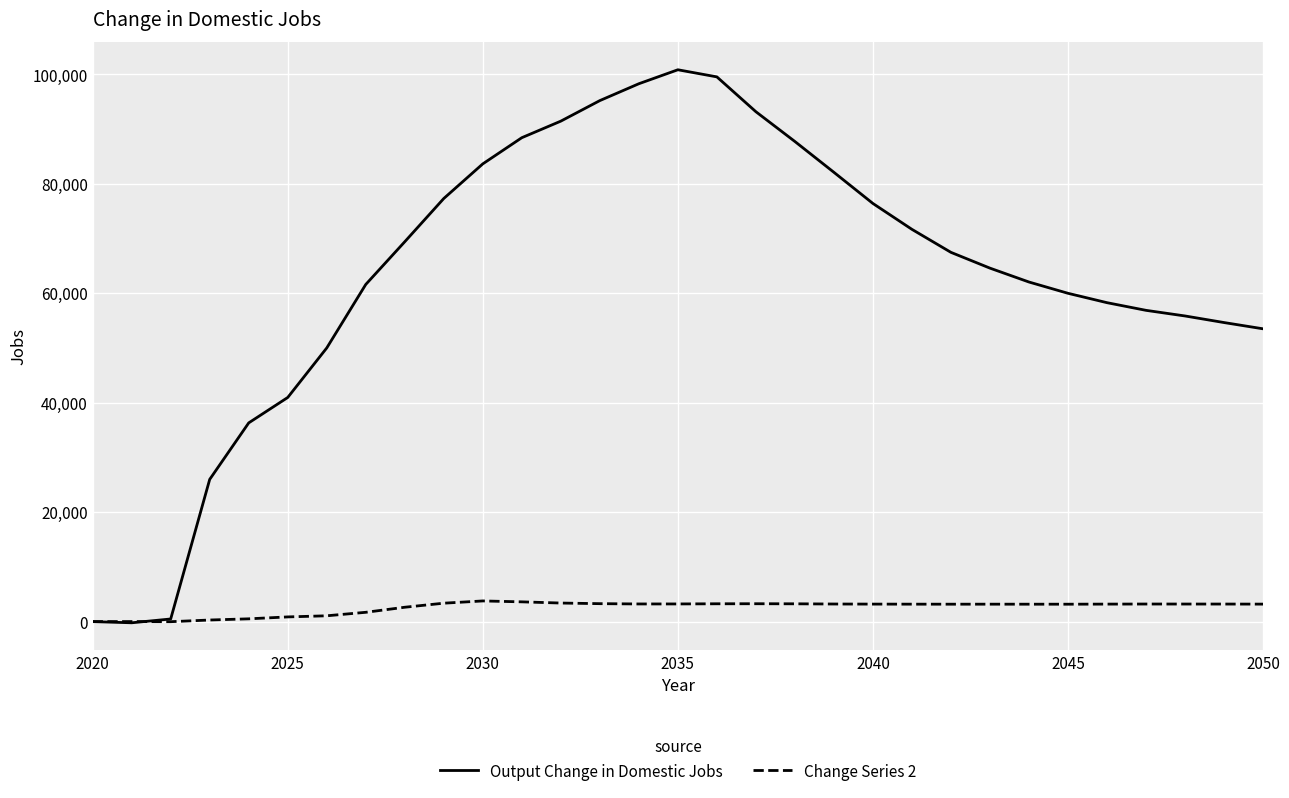

List the series in order of their overall mean, lowest first.

Change Series 2, Output Change in Domestic Jobs